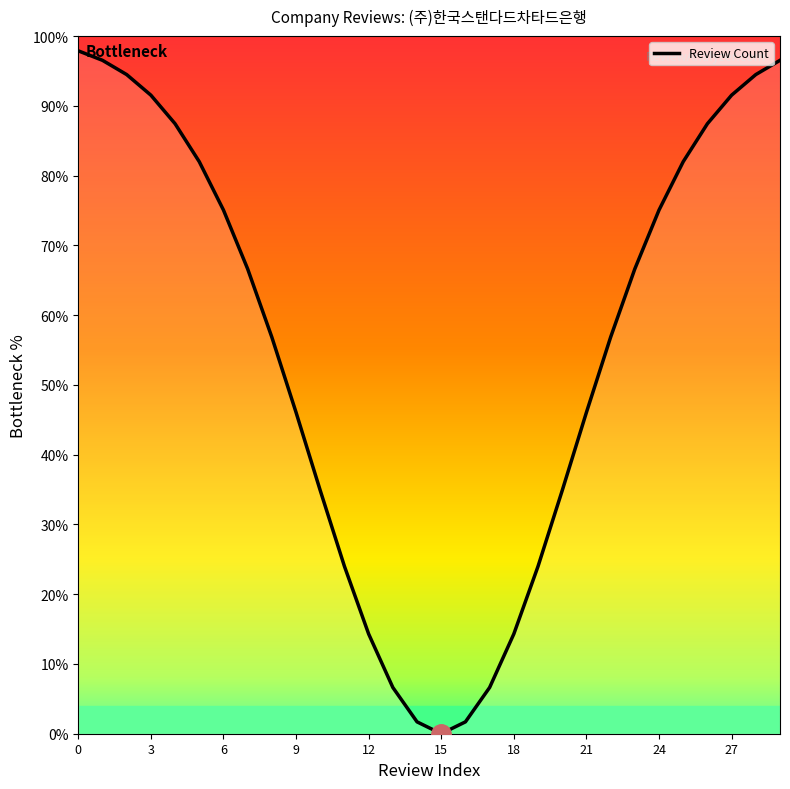

What is the ratio of the value at 18 to the value at 25?

0.2